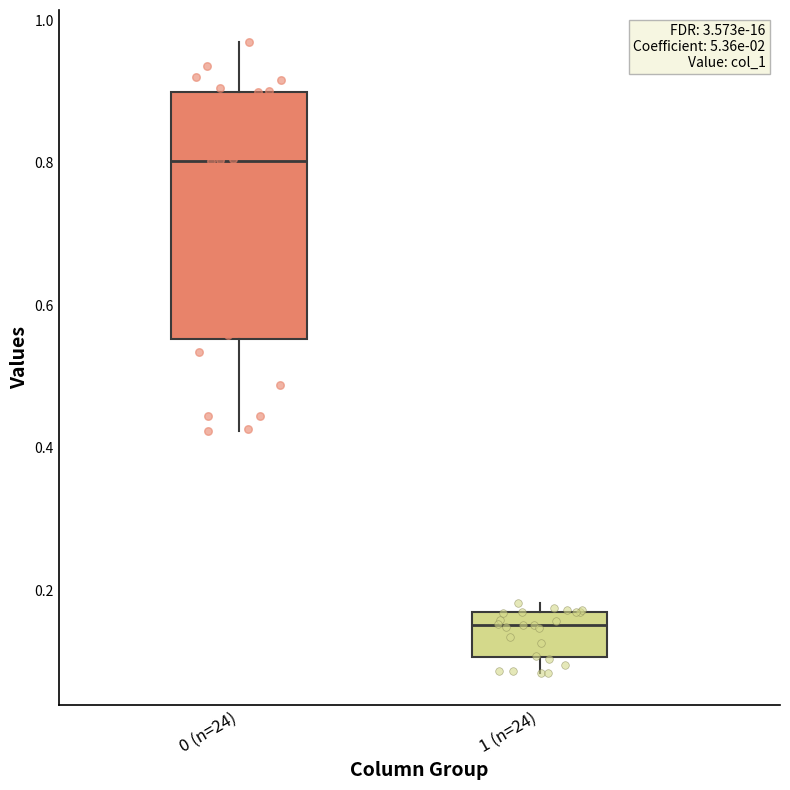

Reading left to right, transcribe this box plot: for each box, give where its median line is, the range the box spans, and where its two whiskers end, as read against the y-axis. The values are not printed on the chart, so give them approximately, as read against the axis.

0 (n=24): median 0.80, box 0.56 to 0.90, whiskers 0.42 to 0.98
1 (n=24): median 0.16 (just below the box's upper edge), box 0.10 to 0.16, whiskers 0.08 to 0.18